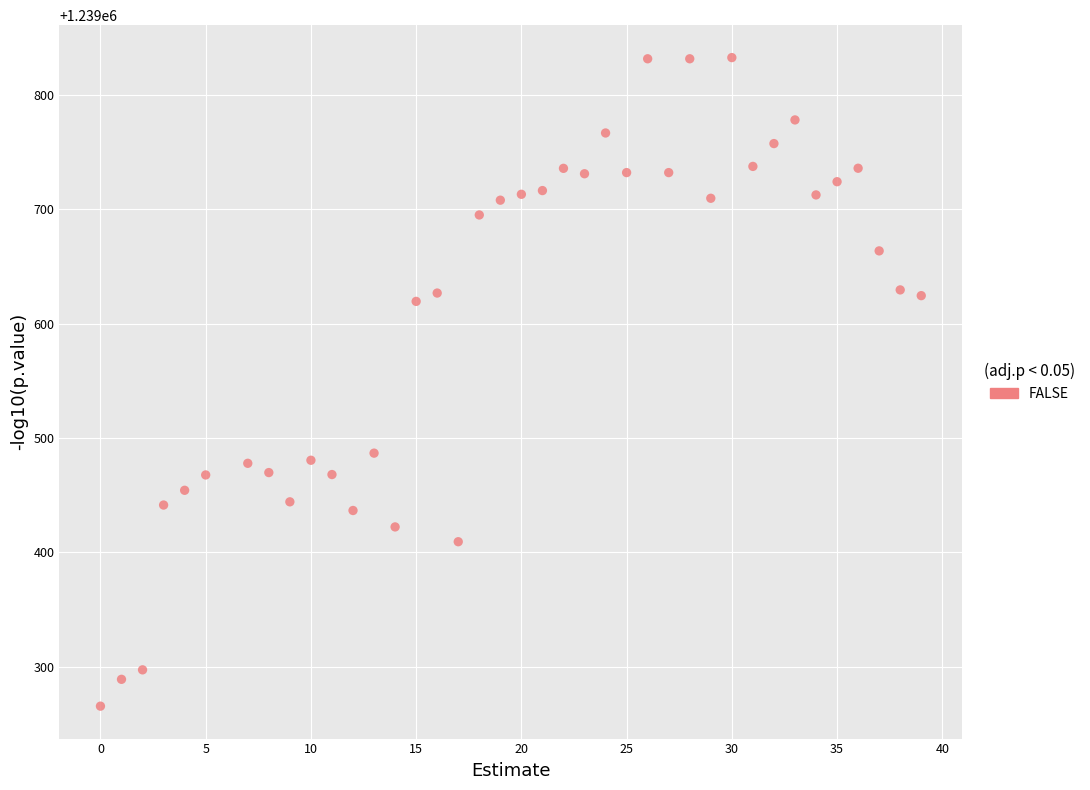

What is the range of X values (max minus min)?

39.0